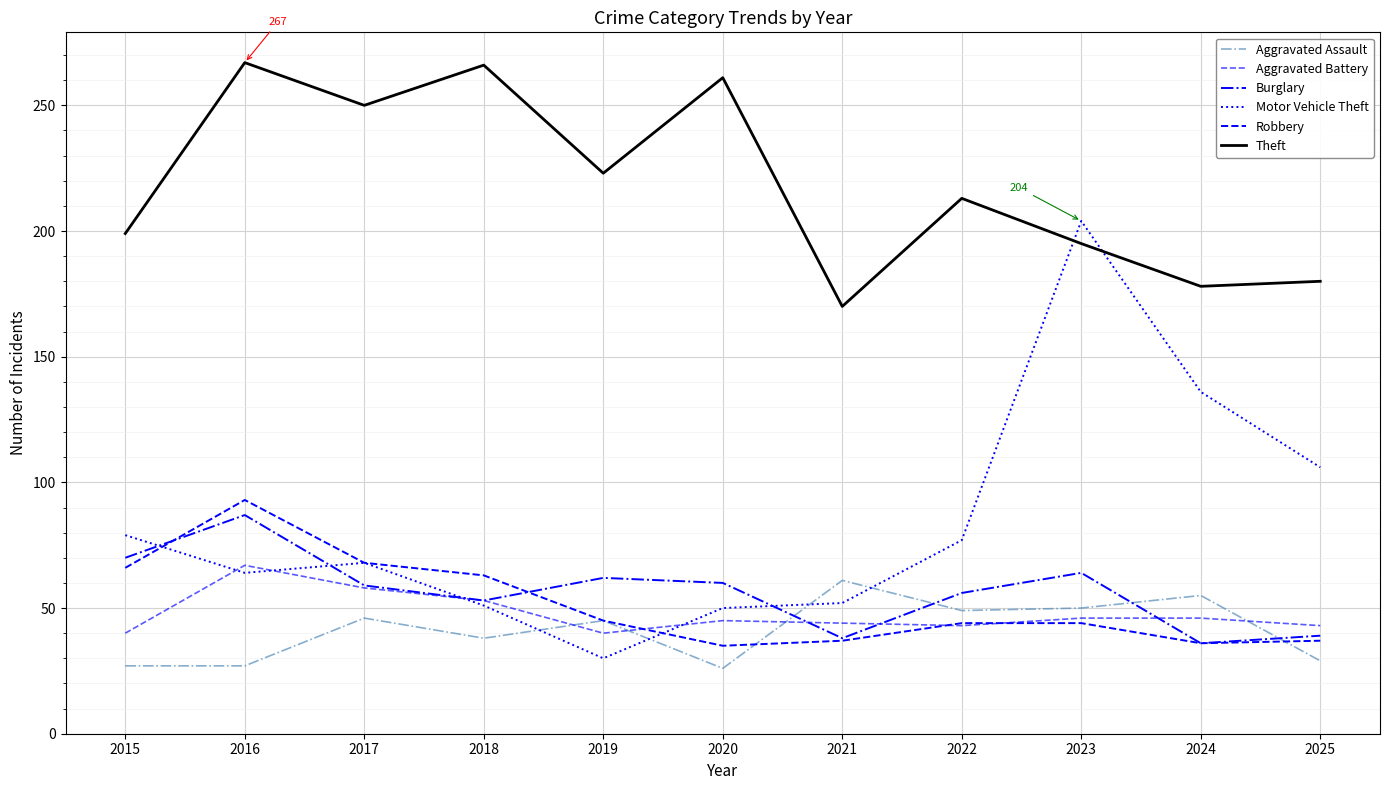

What is the spread (max minus min) of values at 2023?

160